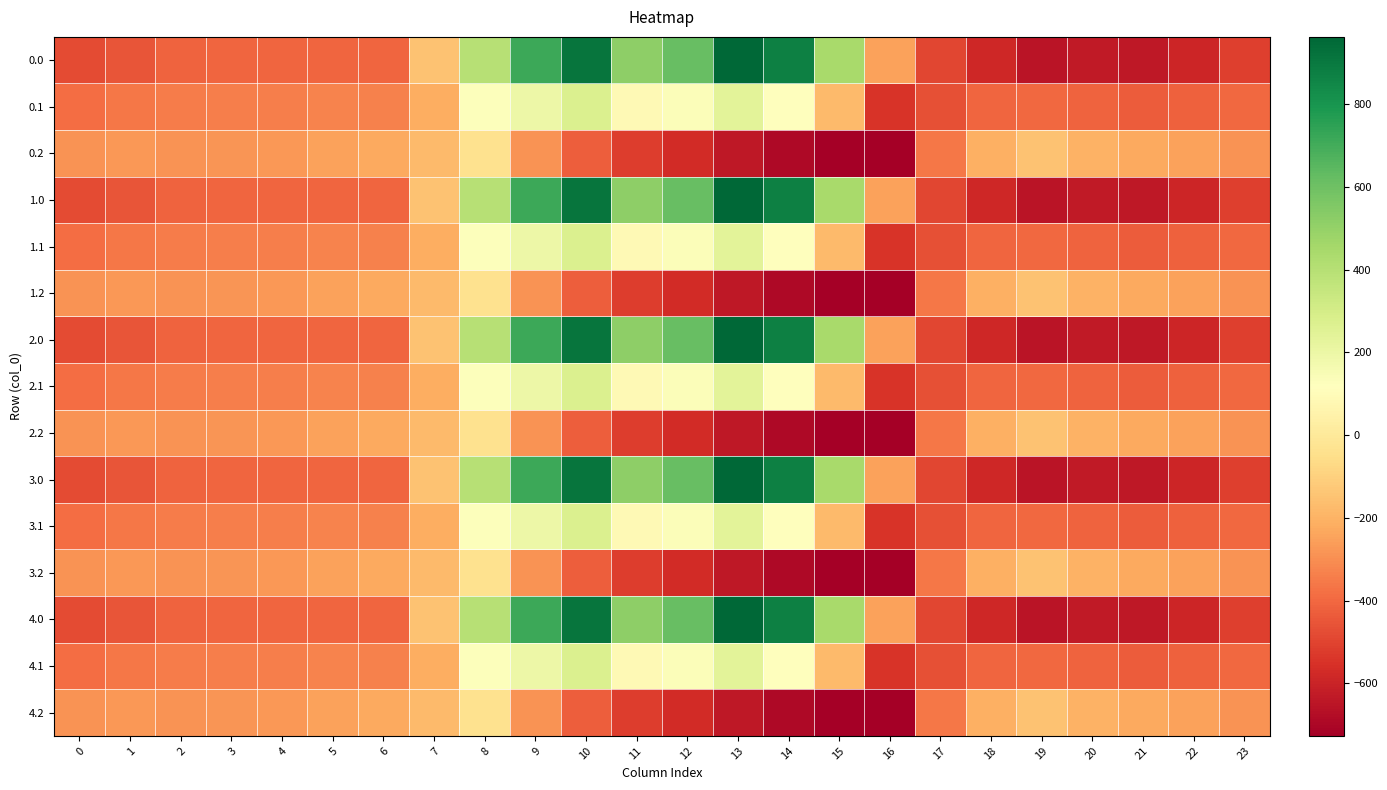

How many series are shown in this chart?

15